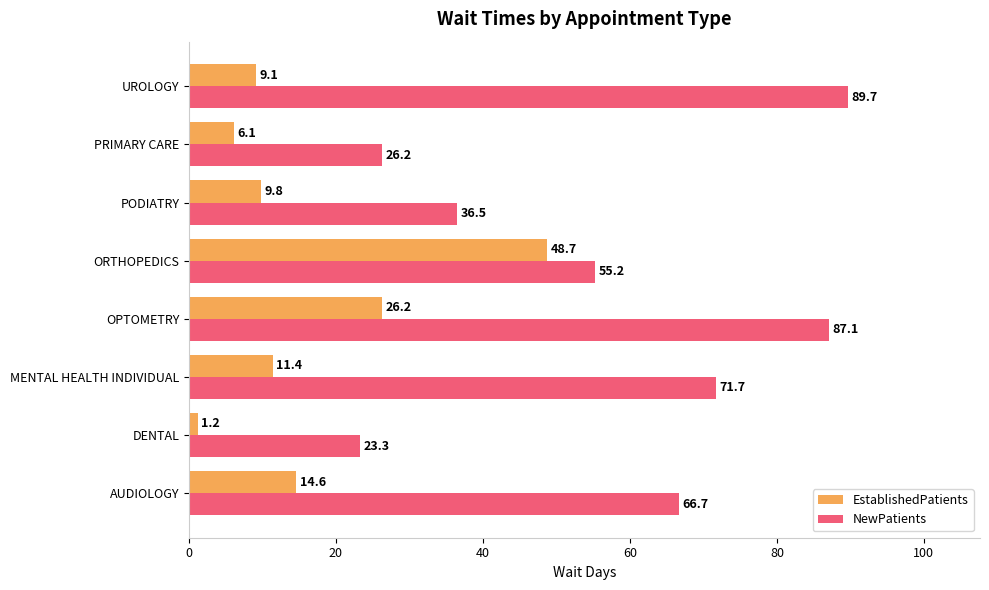

At UROLOGY, list the series in order from smallest to largest.

EstablishedPatients, NewPatients